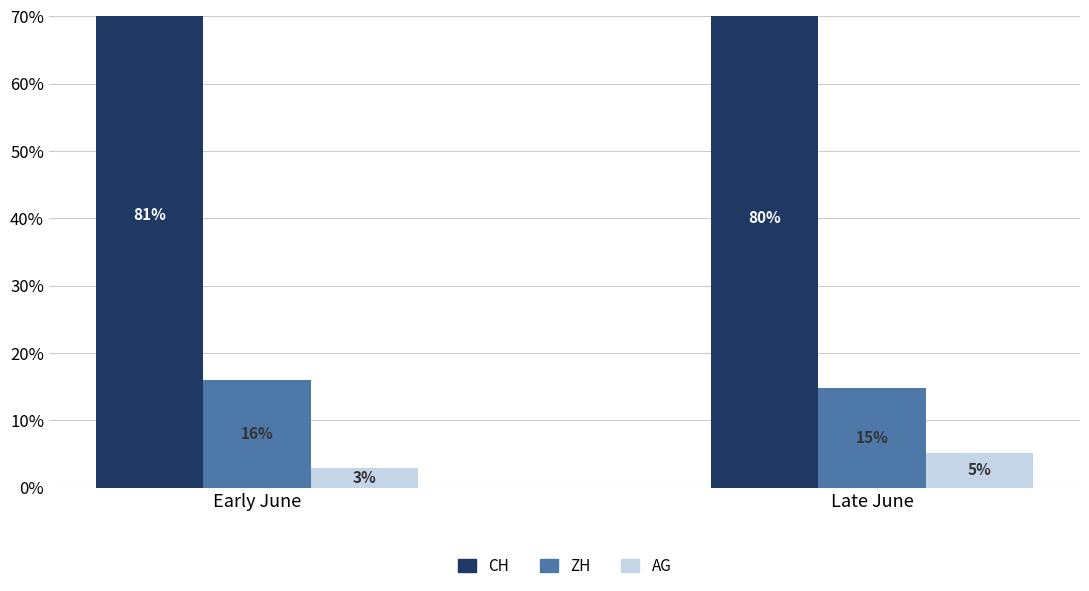

Is it true that AG equals 4.9 at Early June?

False